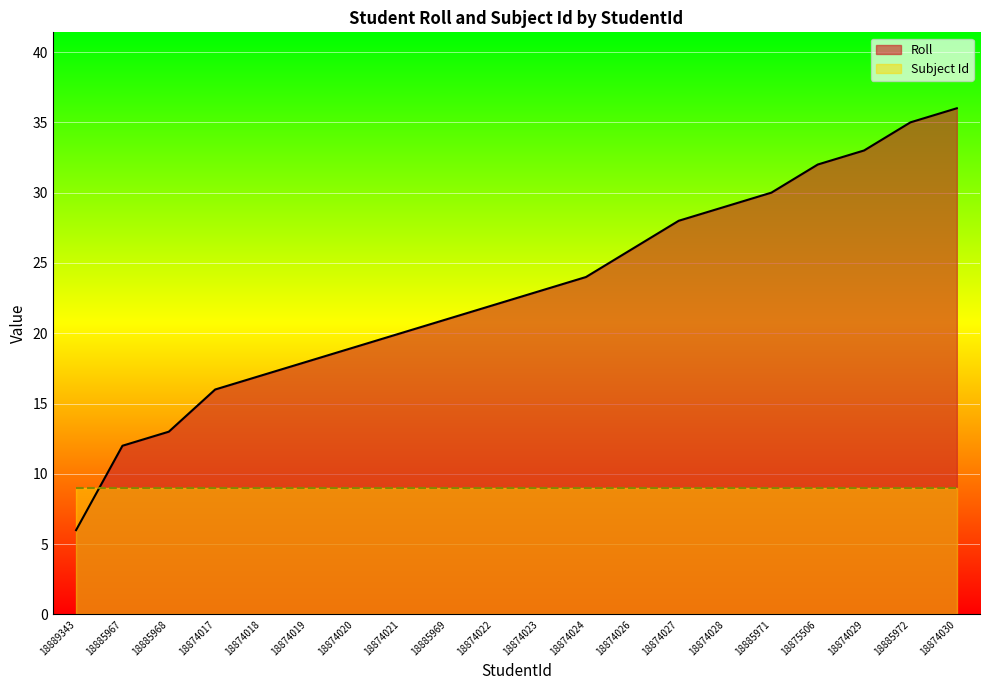

What is the sum of the values at 18874018 and 18885968?

30